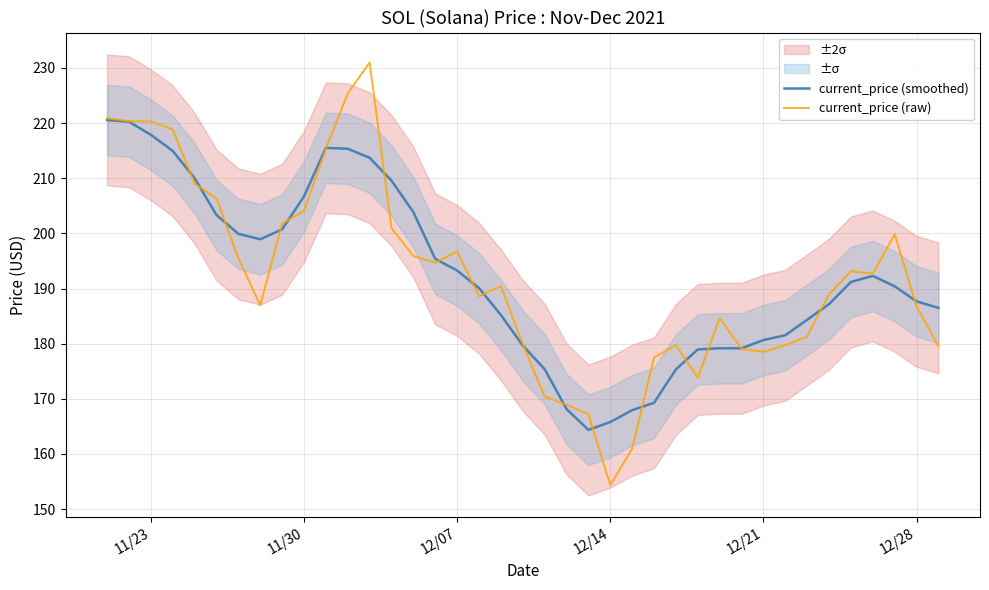

The value of current_price (raw) at 12/21 is 178.5. True or false?

True